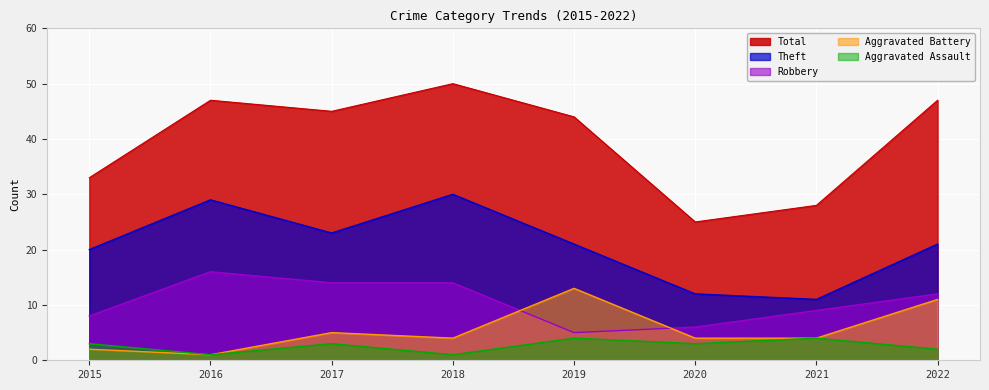

Is the value of Aggravated Assault at 2022 greater than the value of Theft at 2017?

No